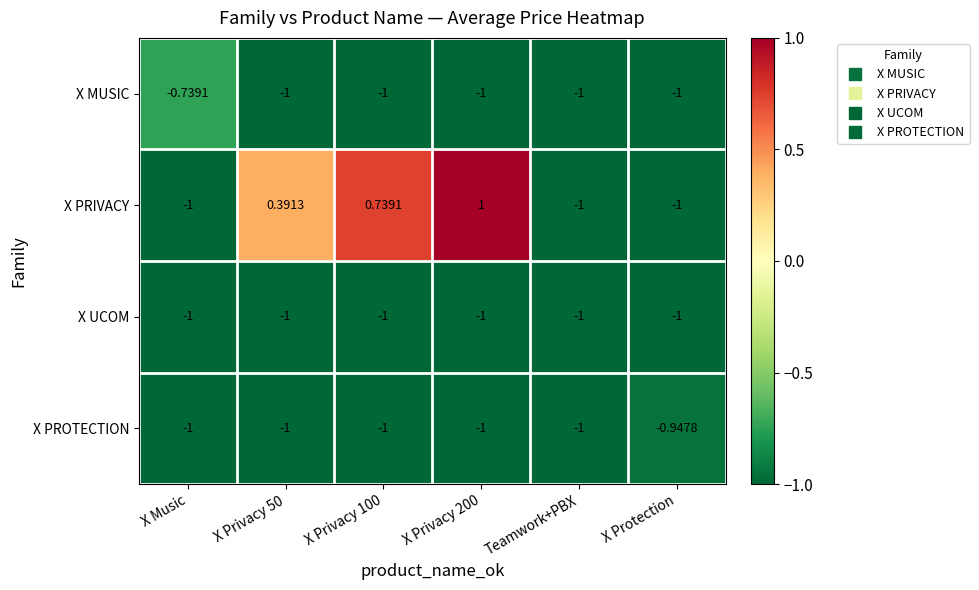

Which series changed the most between X Music and X Privacy 200?

X PRIVACY